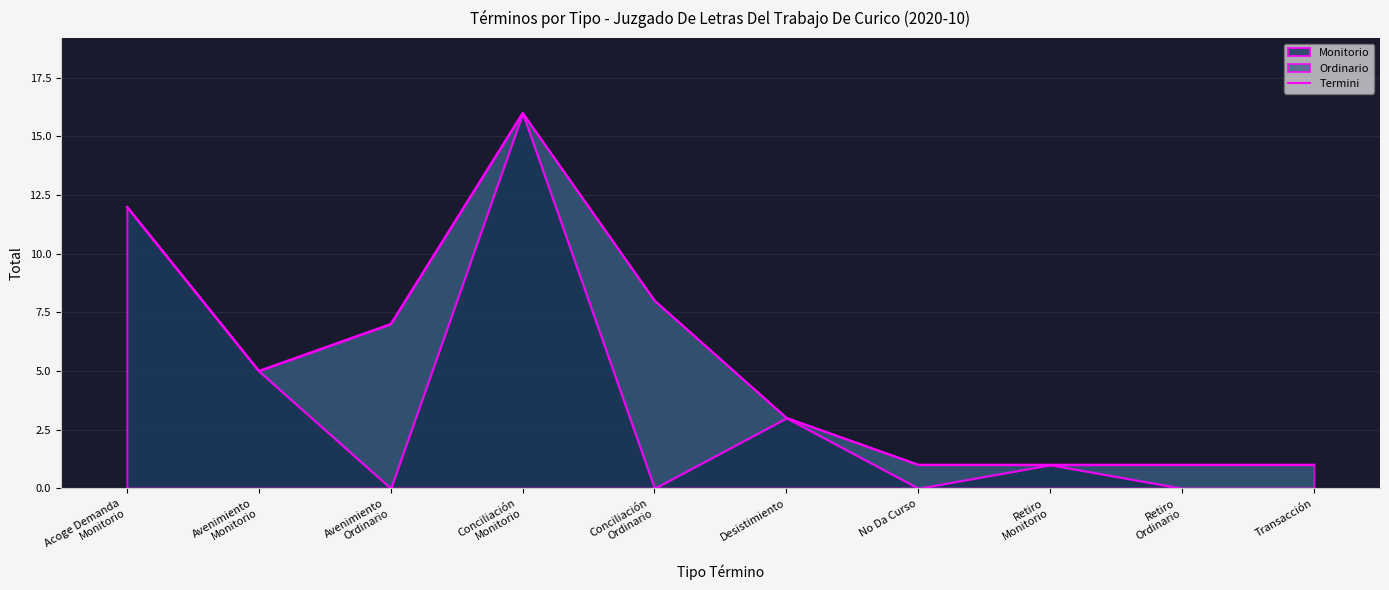

Reading left to right, extract all data points from this chart.

12	5	7	16	8	3	1	1	1	1